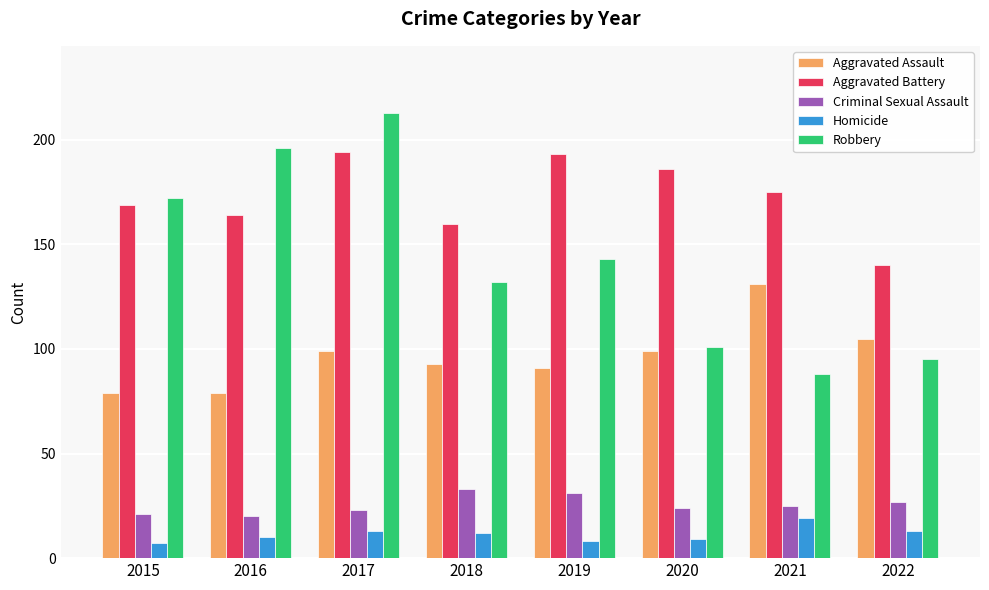

At how many categories does at least one series exceed 44?

8